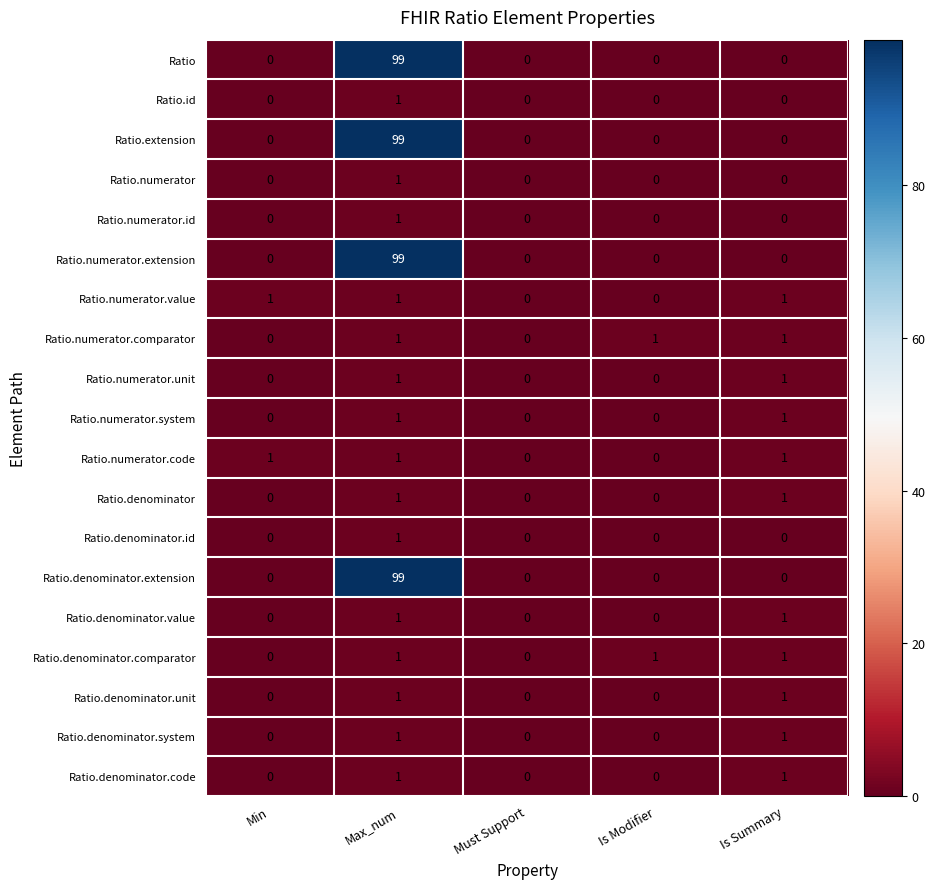

Is the value of Ratio at Must Support greater than the value of Ratio.denominator.comparator at Max_num?

No